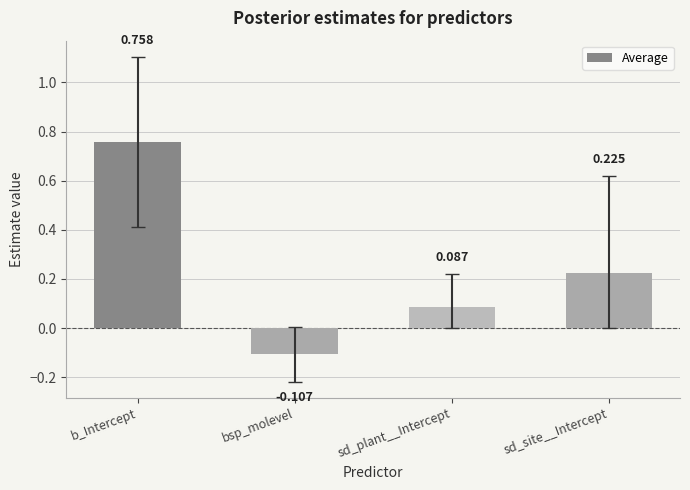

How many bars are there in total?

4